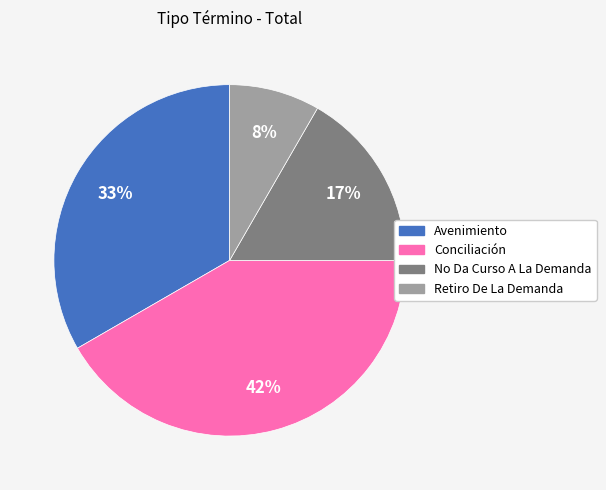

To the nearest percent, what percentage of the pie is No Da Curso A La Demanda?

17%